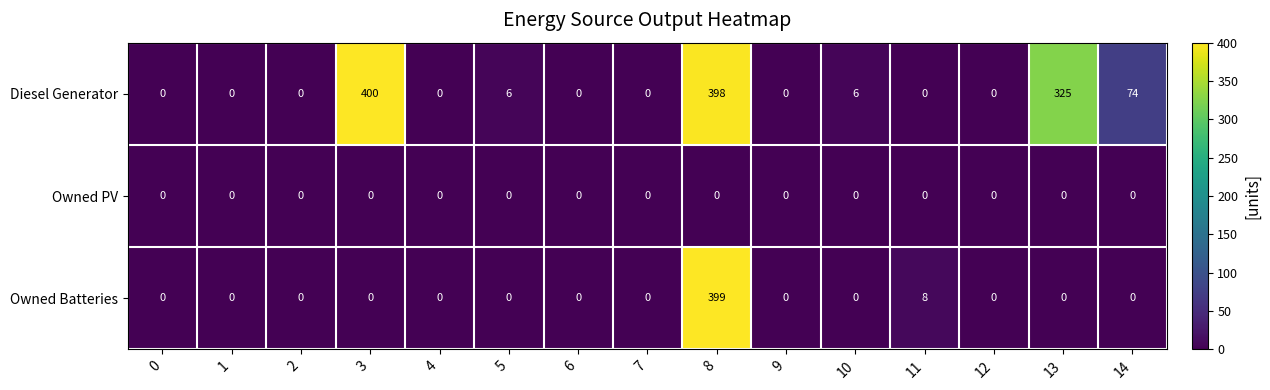

The Diesel Generator series shows 0 at 12. True or false?

True